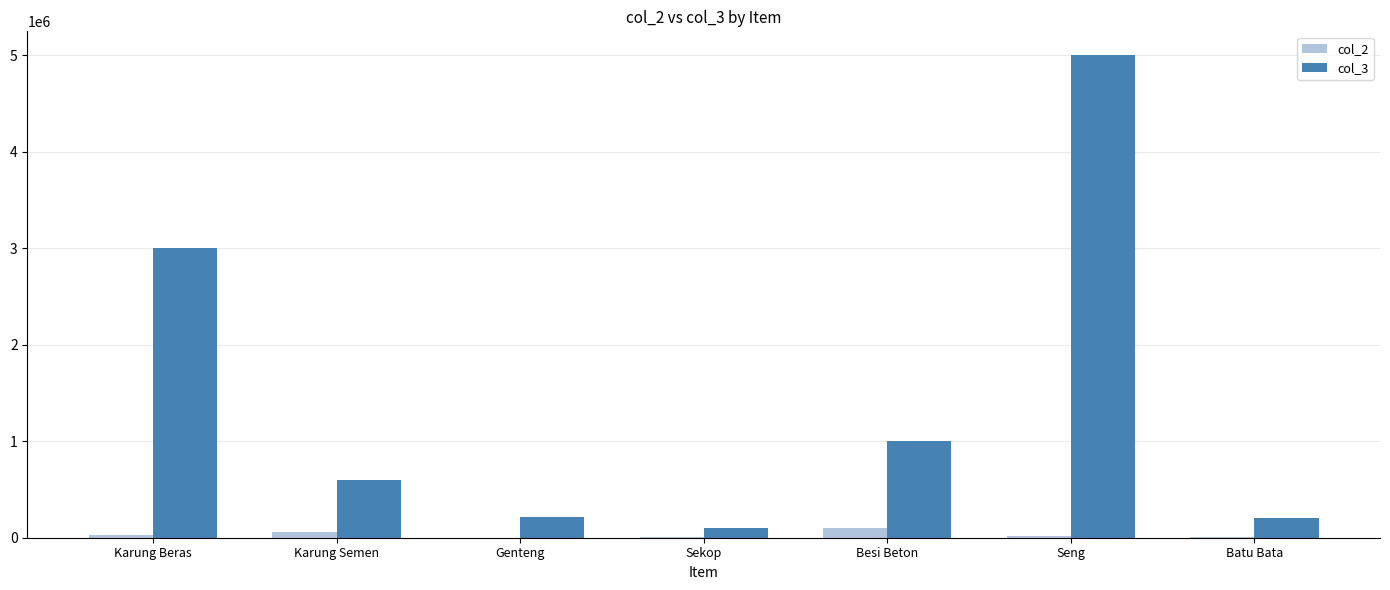

Are the bars horizontal?

No